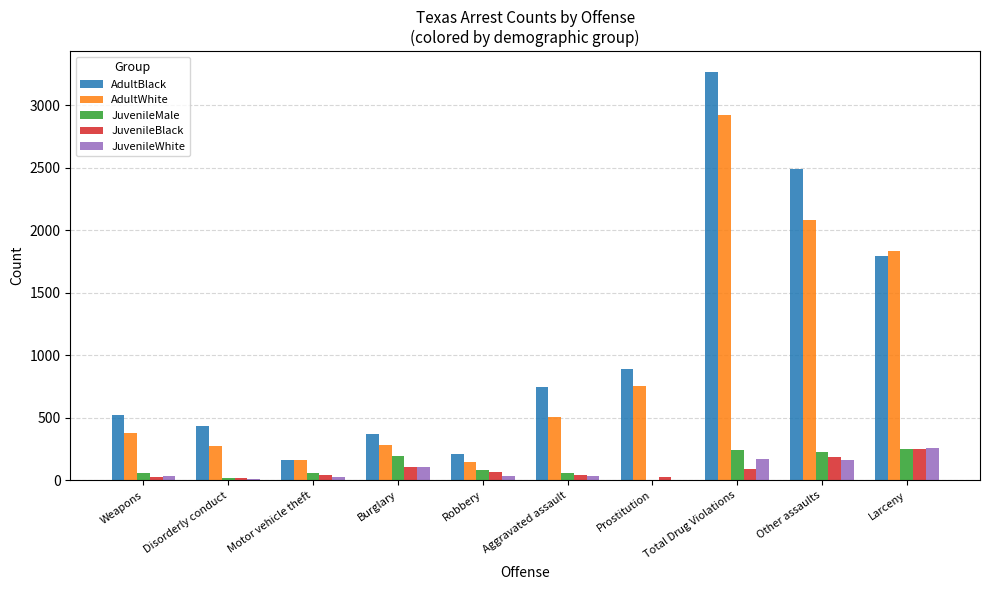

The AdultBlack series shows 162 at Motor vehicle theft. True or false?

True